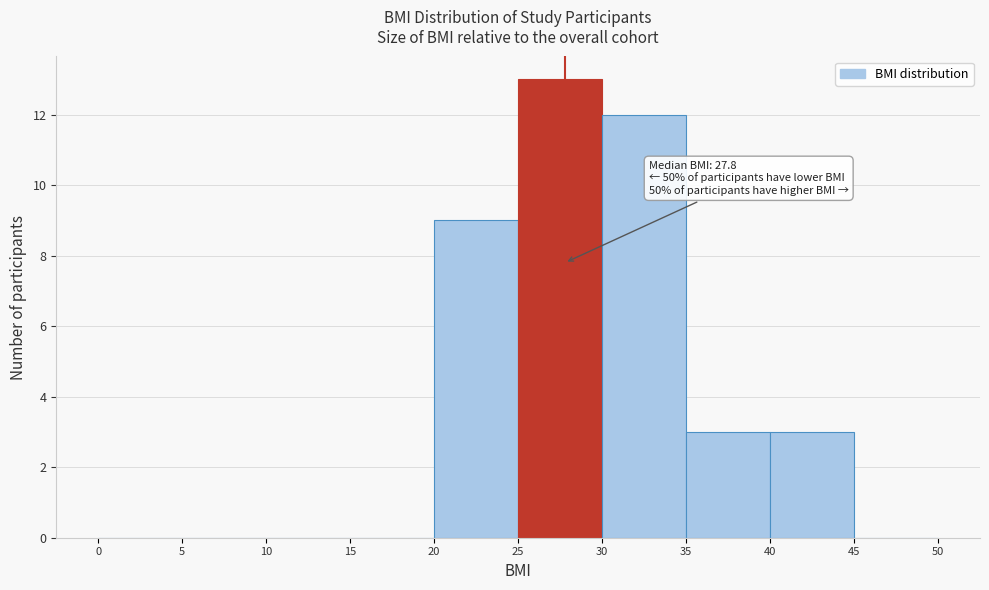

Over which range of the x-axis is the bar tallest?

25 to 30